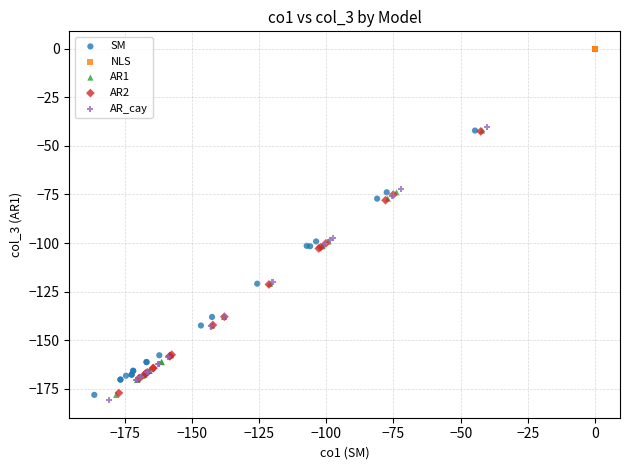

What are all the series names shown in the legend?

SM, NLS, AR1, AR2, AR_cay